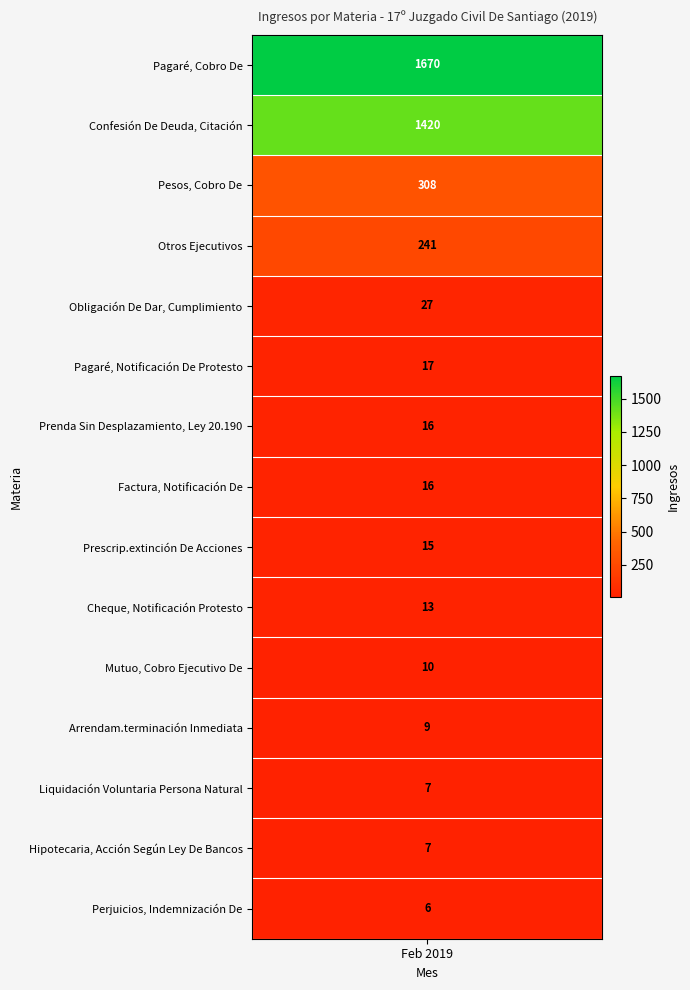

What is the sum of the values at Arrendam.terminación Inmediata and Liquidación Voluntaria Persona Natural?

16